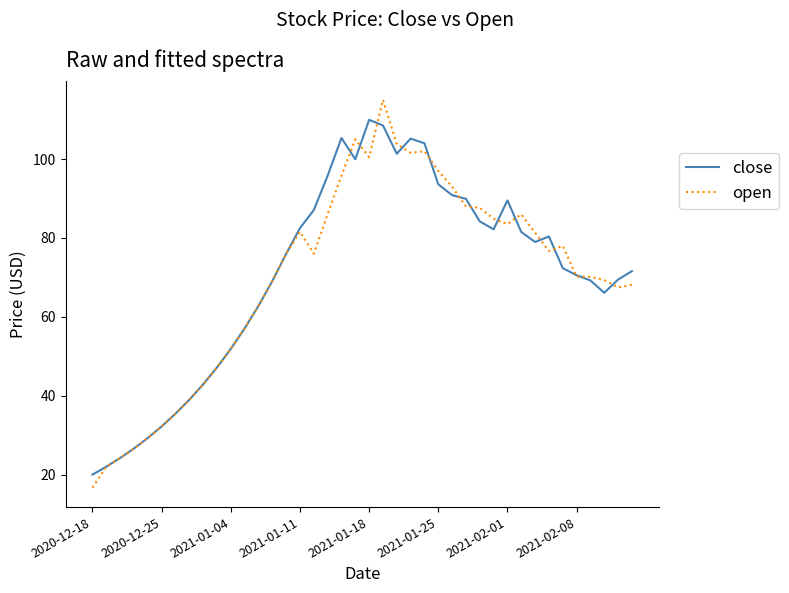

What is the smallest value displayed?

16.7